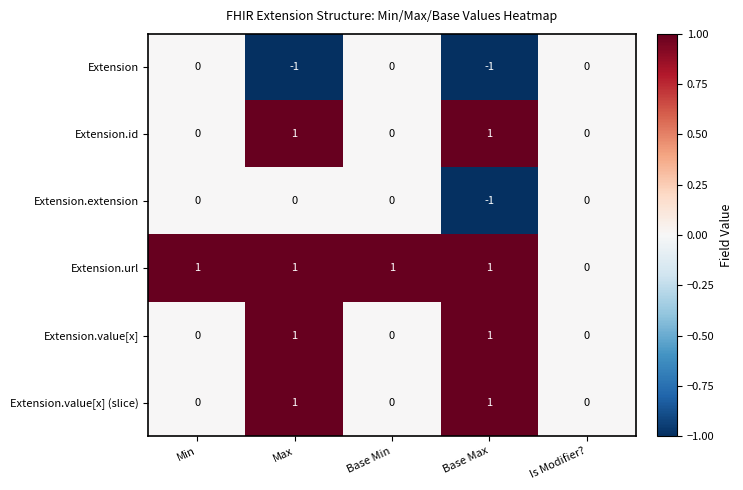

Is the value of Extension.extension at Max greater than the value of Extension.value[x] (slice) at Base Max?

No